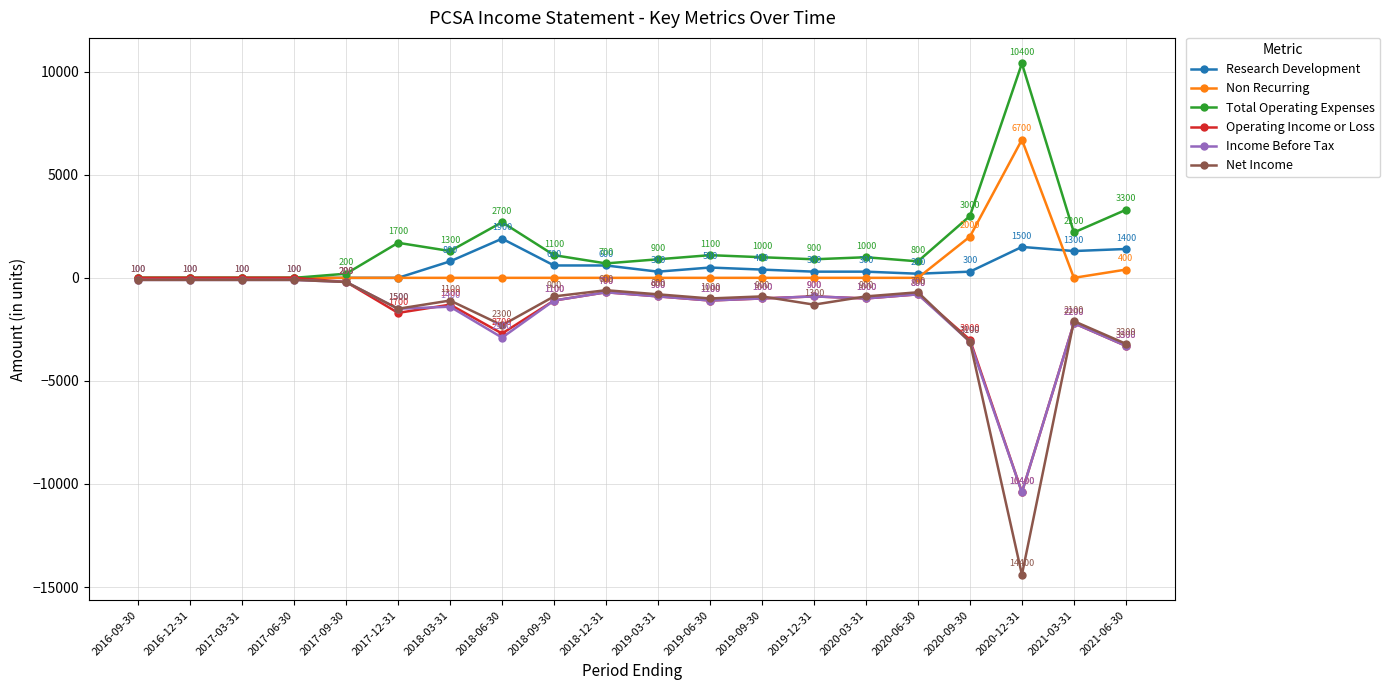

Reading left to right, transcribe all the data shown in this chart.

Research Development: 0	0	0	0	0	0	800	1900	600	600	300	500	400	300	300	200	300	1500	1300	1400
Non Recurring: 0	0	0	0	0	0	0	0	0	0	0	0	0	0	0	0	2000	6700	0	400
Total Operating Expenses: 0	0	0	0	200	1700	1300	2700	1100	700	900	1100	1000	900	1000	800	3000	10400	2200	3300
Operating Income or Loss: 0	0	0	0	-200	-1700	-1300	-2700	-1100	-700	-900	-1100	-1000	-900	-1000	-800	-3000	-10400	-2200	-3300
Income Before Tax: -100	-100	-100	-100	-200	-1500	-1400	-2900	-1100	-700	-900	-1100	-1000	-900	-1000	-800	-3100	-10400	-2200	-3300
Net Income: -100	-100	-100	-100	-200	-1500	-1100	-2300	-900	-600	-800	-1000	-900	-1300	-900	-700	-3100	-14400	-2100	-3200